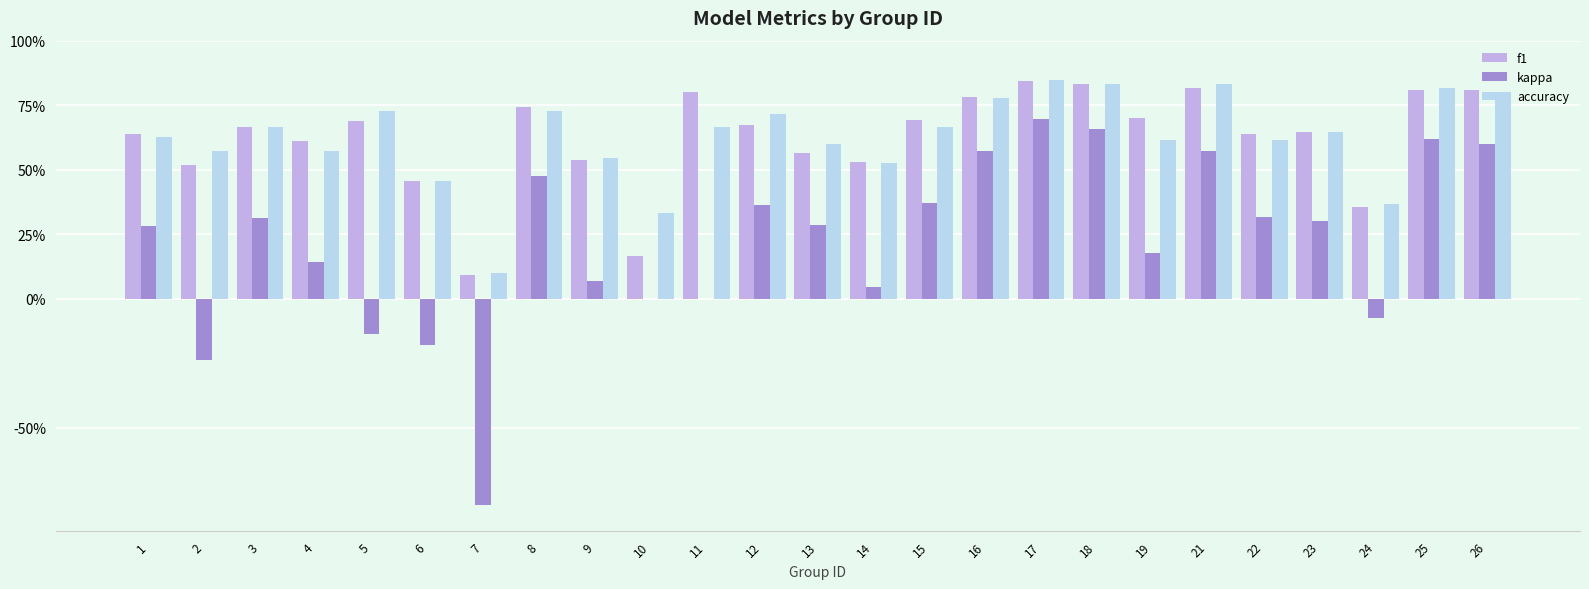

Reading left to right, list all the values displayed in this chart.

f1: 1=0.6	2=0.5	3=0.7	4=0.6	5=0.7	6=0.5	7=0.1	8=0.7	9=0.5	10=0.2	11=0.8	12=0.7	13=0.6	14=0.5	15=0.7	16=0.8	17=0.8	18=0.8	19=0.7	21=0.8	22=0.6	23=0.6	24=0.4	25=0.8	26=0.8
kappa: 1=0.3	2=-0.2	3=0.3	4=0.1	5=-0.1	6=-0.2	7=-0.8	8=0.5	9=0.1	10=0.0	11=0.0	12=0.4	13=0.3	14=0.0	15=0.4	16=0.6	17=0.7	18=0.7	19=0.2	21=0.6	22=0.3	23=0.3	24=-0.1	25=0.6	26=0.6
accuracy: 1=0.6	2=0.6	3=0.7	4=0.6	5=0.7	6=0.5	7=0.1	8=0.7	9=0.5	10=0.3	11=0.7	12=0.7	13=0.6	14=0.5	15=0.7	16=0.8	17=0.8	18=0.8	19=0.6	21=0.8	22=0.6	23=0.6	24=0.4	25=0.8	26=0.8